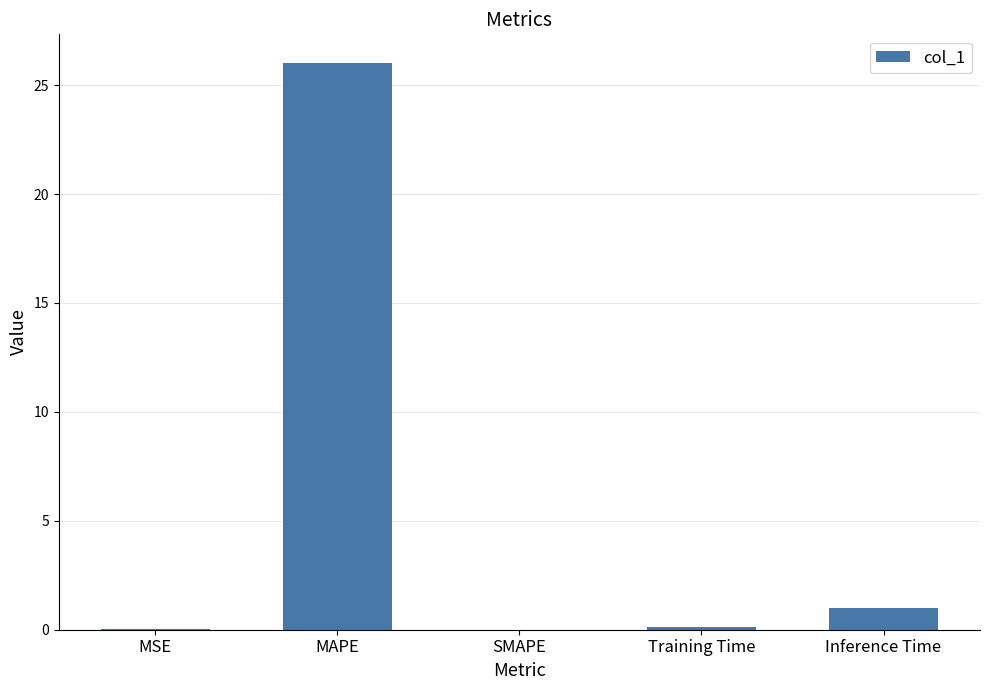

Which category has the highest value across all series?

MAPE